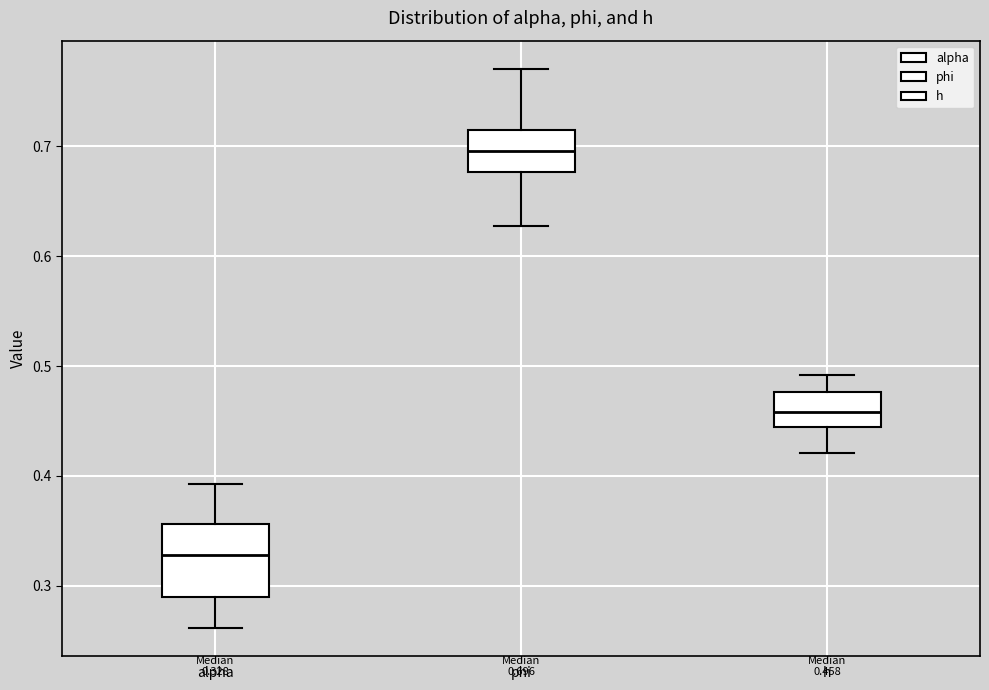

Which box has the lowest median line?

alpha